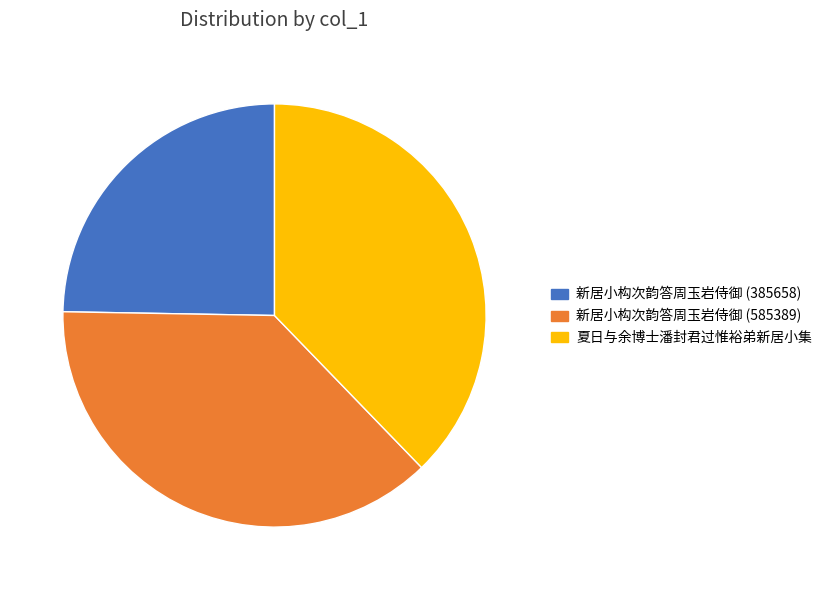

Between 新居小构次韵答周玉岩侍御 (585389) and 新居小构次韵答周玉岩侍御 (385658), which is larger?

新居小构次韵答周玉岩侍御 (585389)